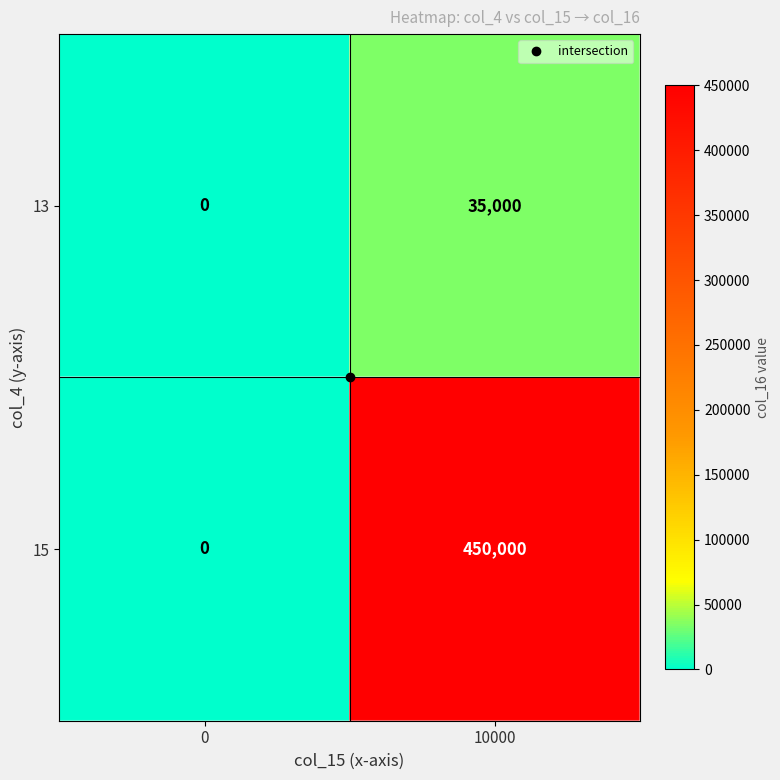

What is the difference between the highest and lowest values at 10000?

415000